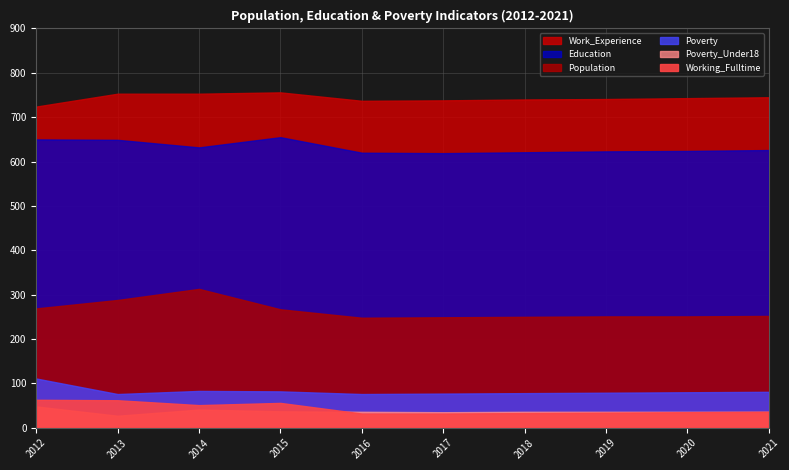

At which category is the sum across all series the highest?

2014